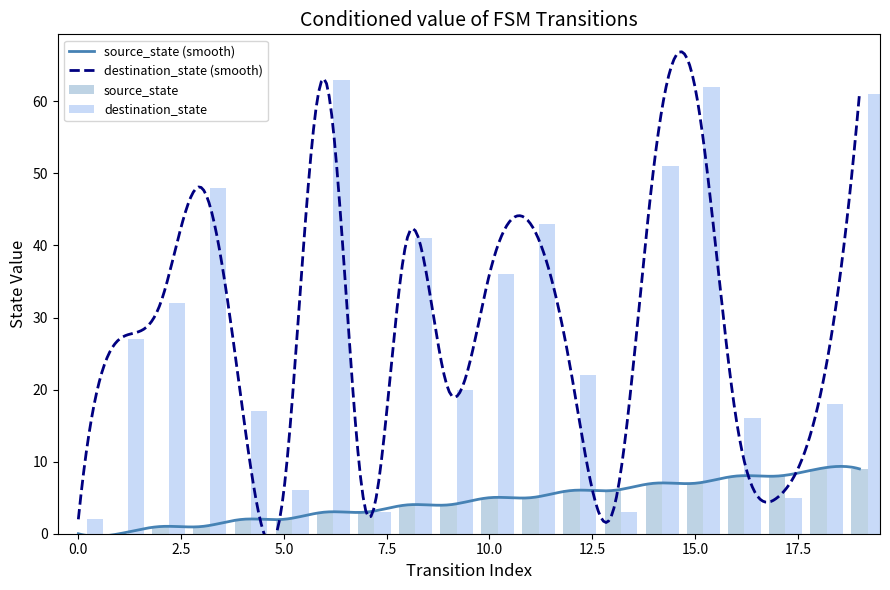

How many source_state values are between 2 and 7?

12